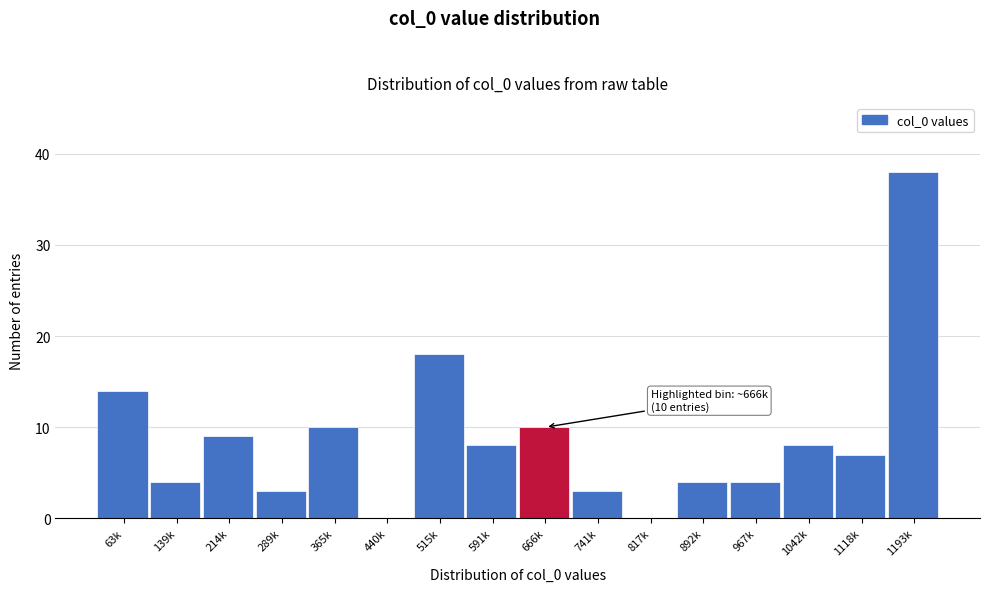

Reading left to right, list all the values displayed in this chart.

63k=14	139k=4	214k=9	289k=3	365k=10	440k=0	515k=18	591k=8	666k=10	741k=3	817k=0	892k=4	967k=4	1042k=8	1118k=7	1193k=38